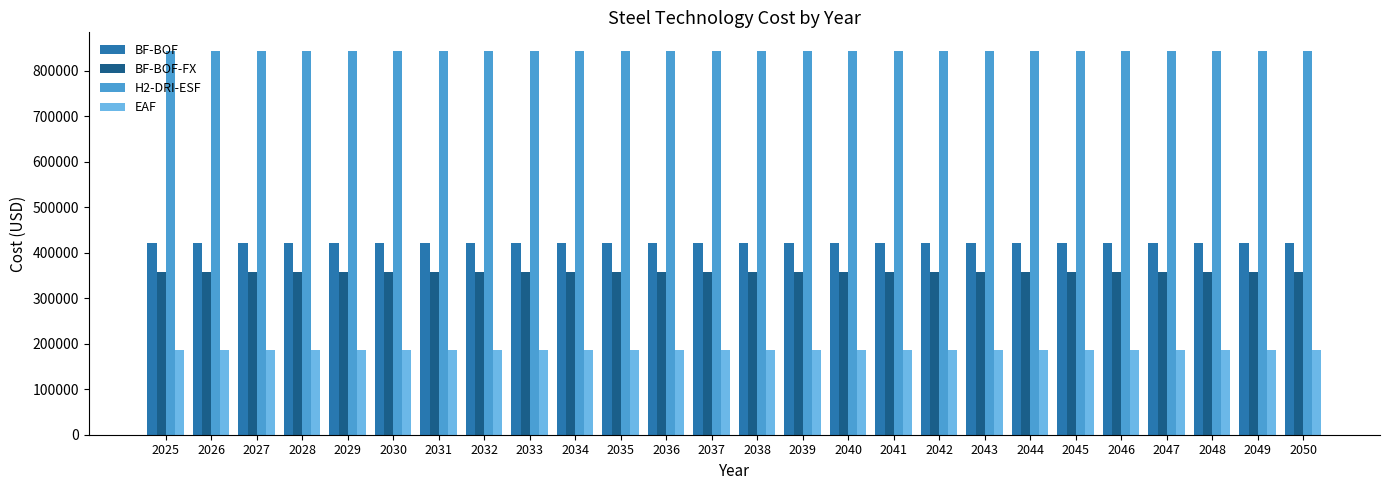

What is the maximum value for BF-BOF-FX?

357934.1